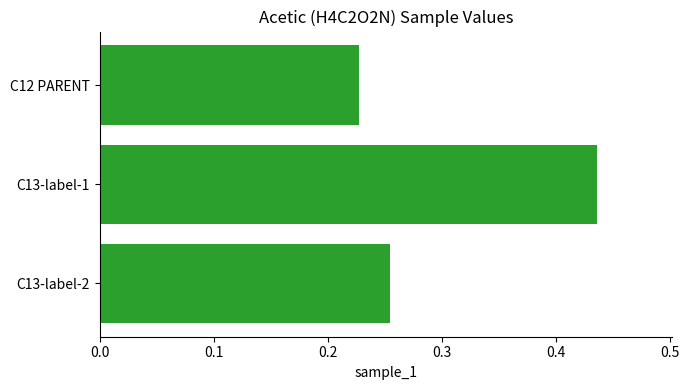

The value at C13-label-2 is 0.4. True or false?

False